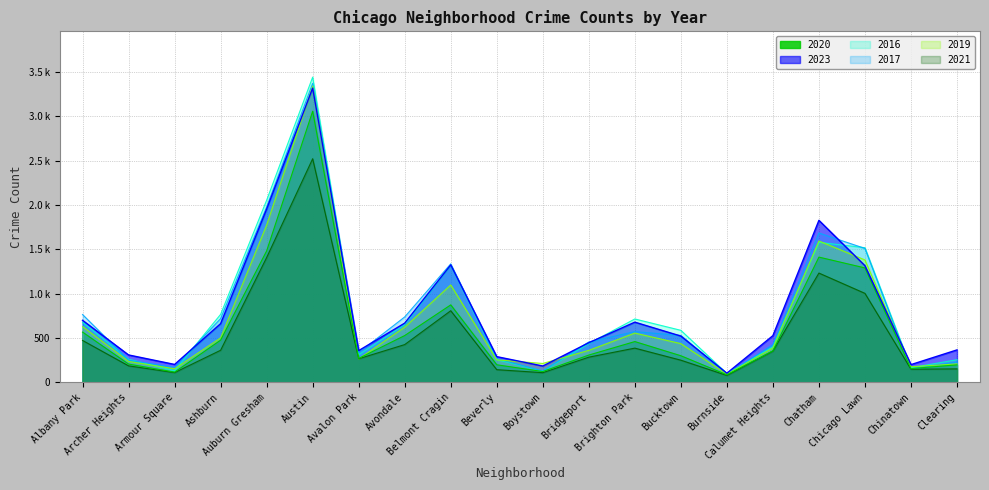

The 2021 series shows 266 at Avalon Park. True or false?

True